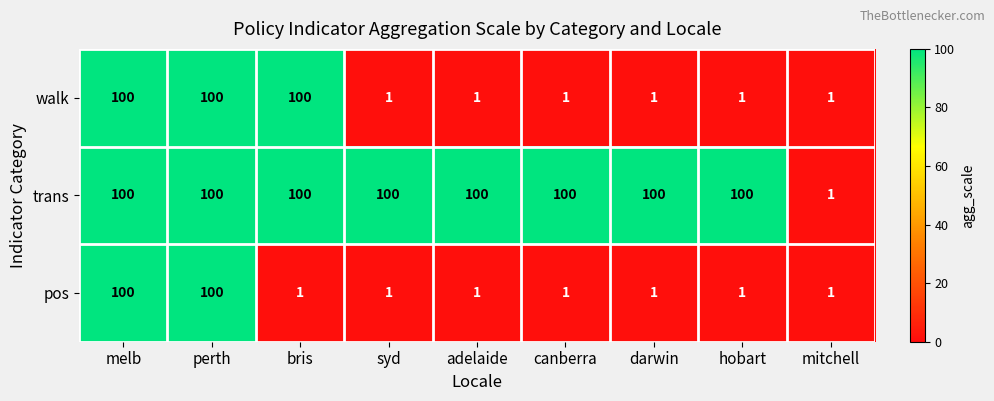

How many data points does each series have?

9